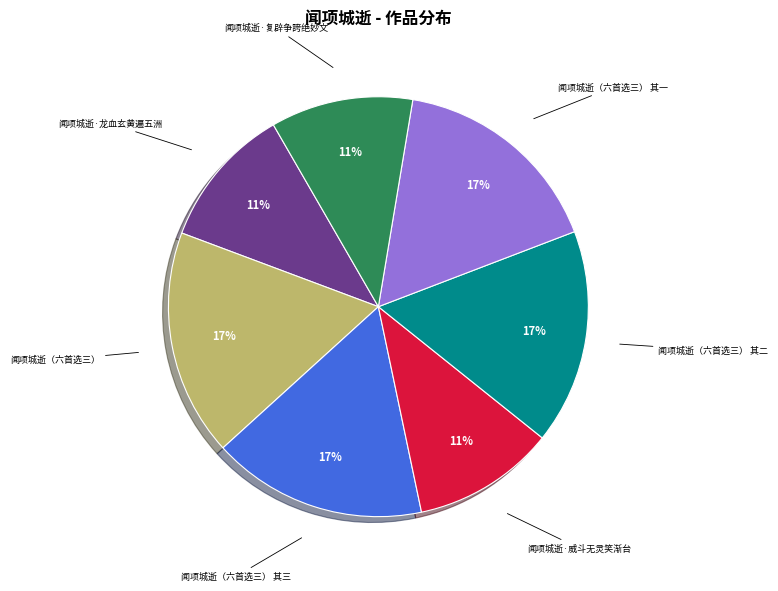

To the nearest percent, what percentage of the pie is 闻项城逝（六首选三） 其一?

17%